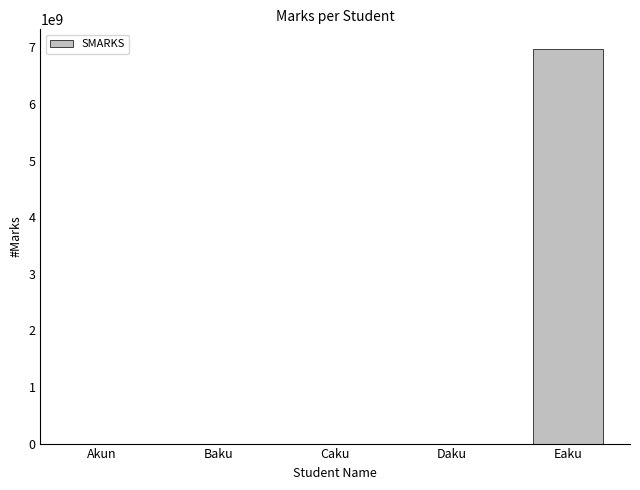

What is the sum of all values?

6969700038